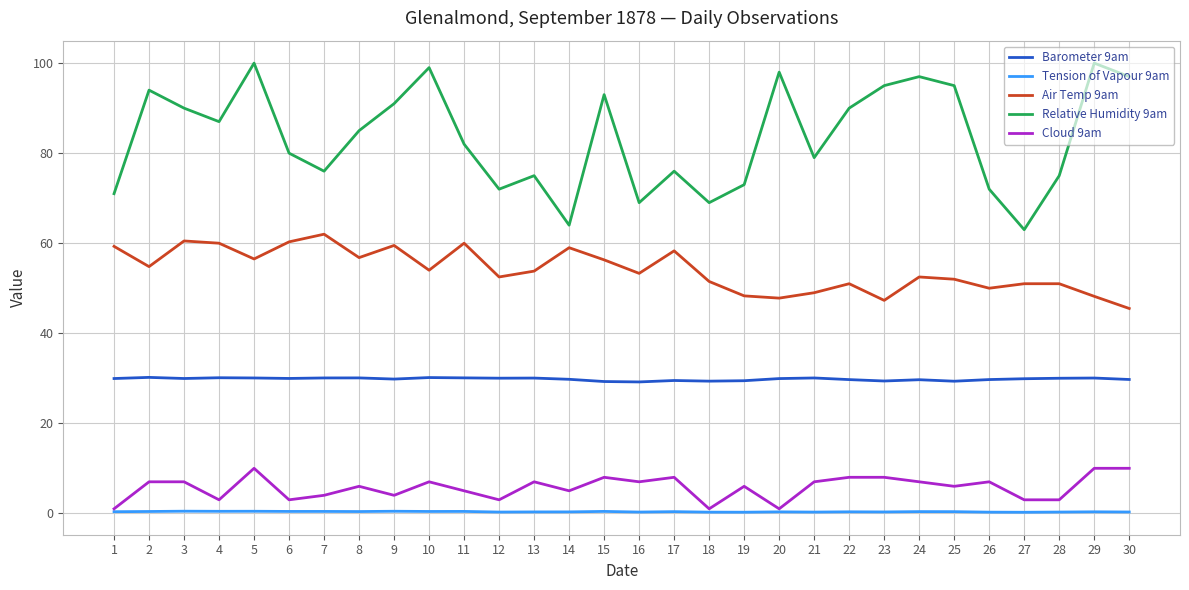

Which series has the widest spread of values?

Relative Humidity 9am